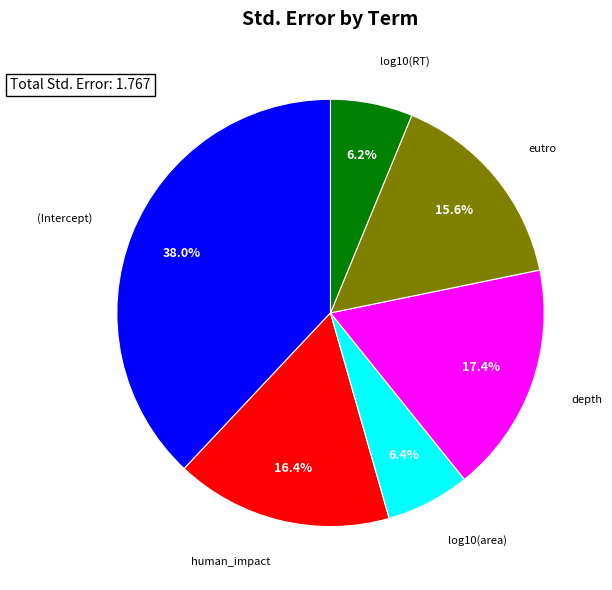

To the nearest percent, what portion does log10(RT) represent?

6%